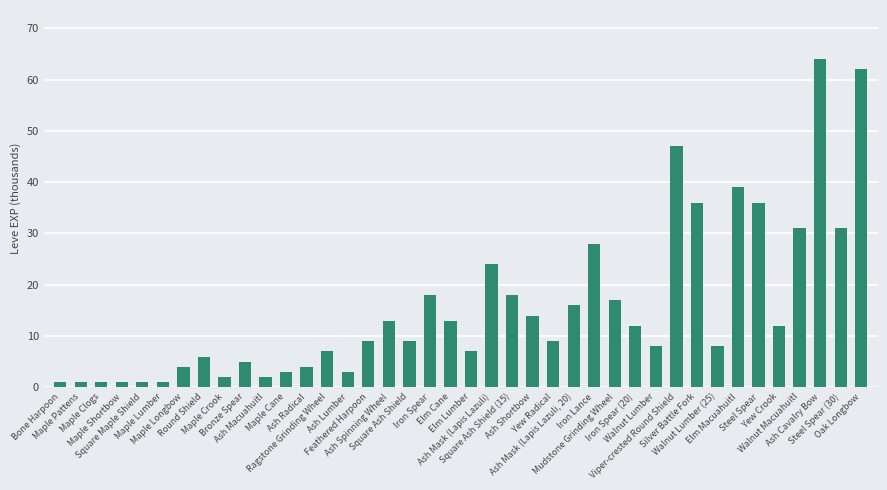

What is the greatest value displayed?

64